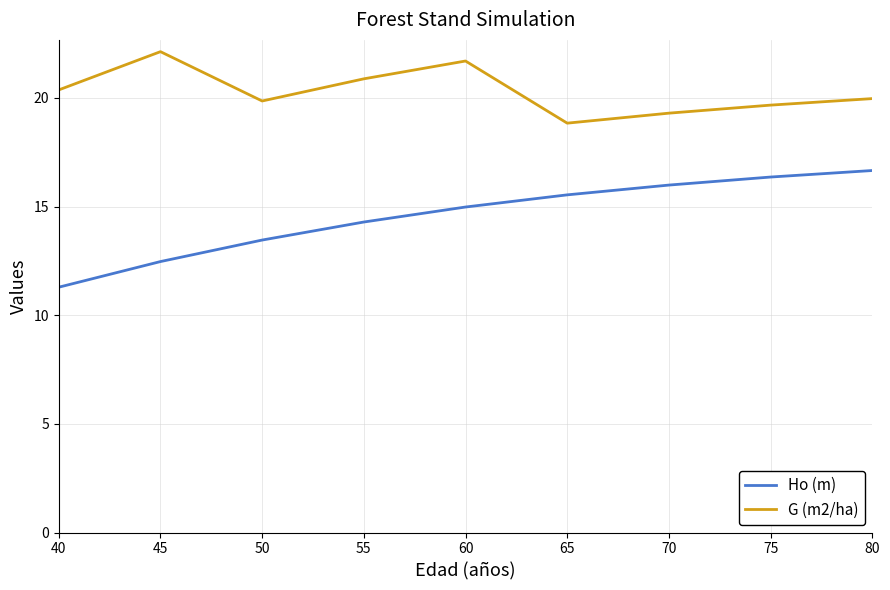

True or false: G (m2/ha) and Ho (m) intersect in this chart.

False